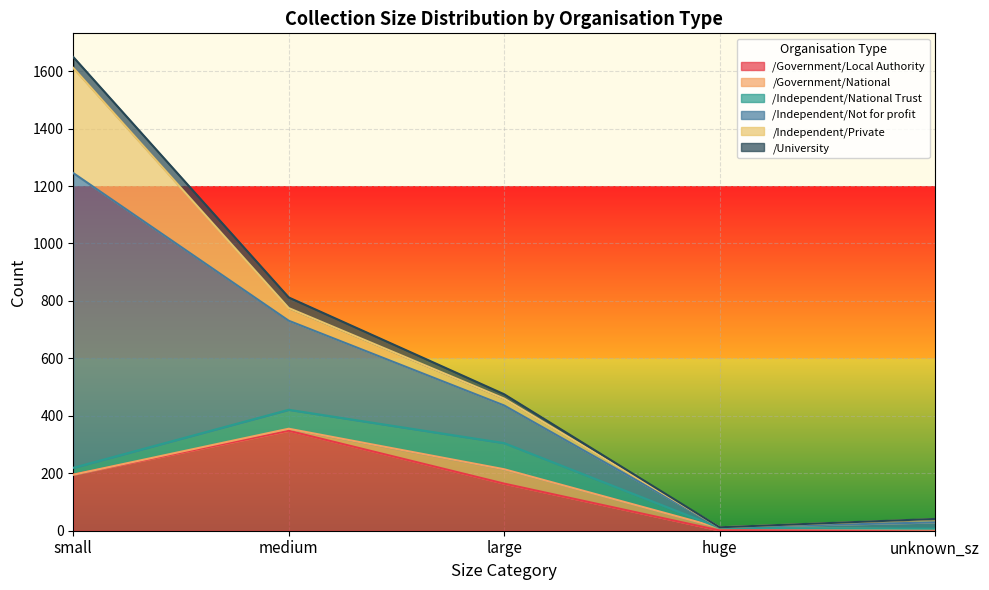

What is the difference between the maximum and minimum values in the /Government/National series?

50